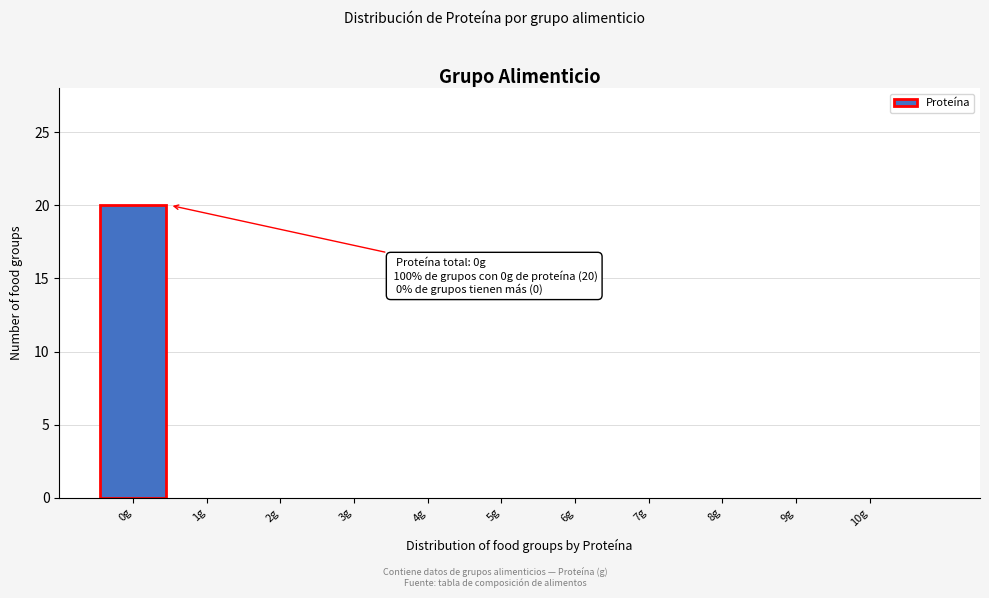

Which range on the x-axis has the tallest bar?

-0.5 to 0.5